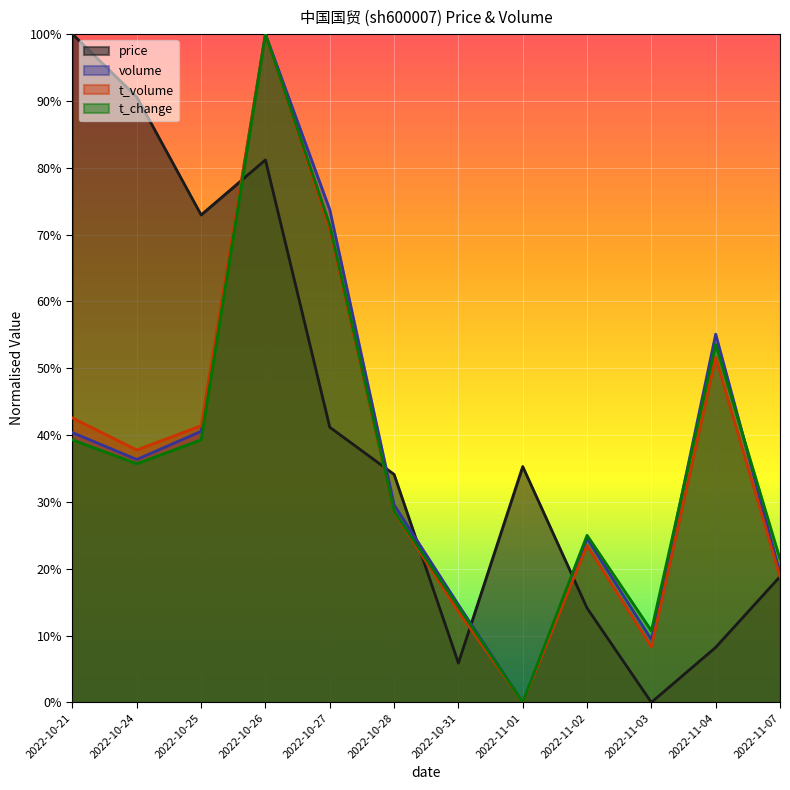

How many data points in price are above 0?

11